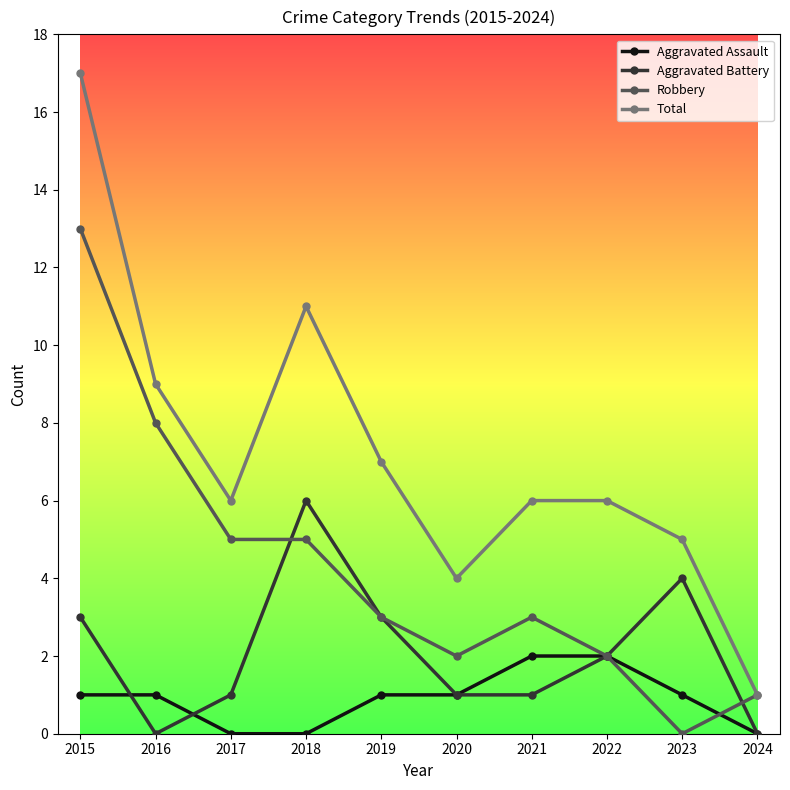

How many data points does each series have?

10